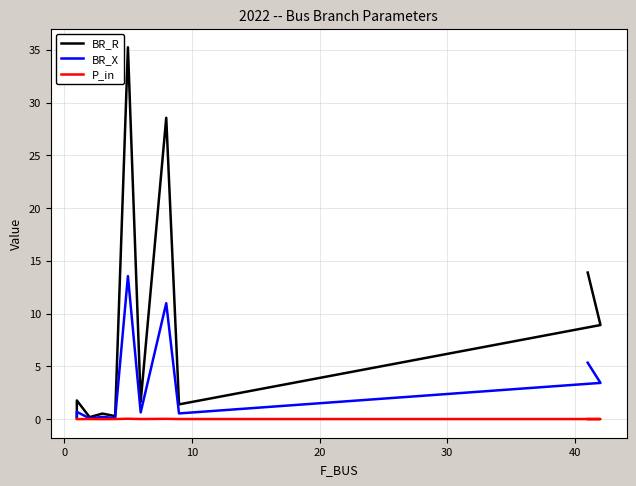

Which series has the largest range (max minus min)?

BR_R